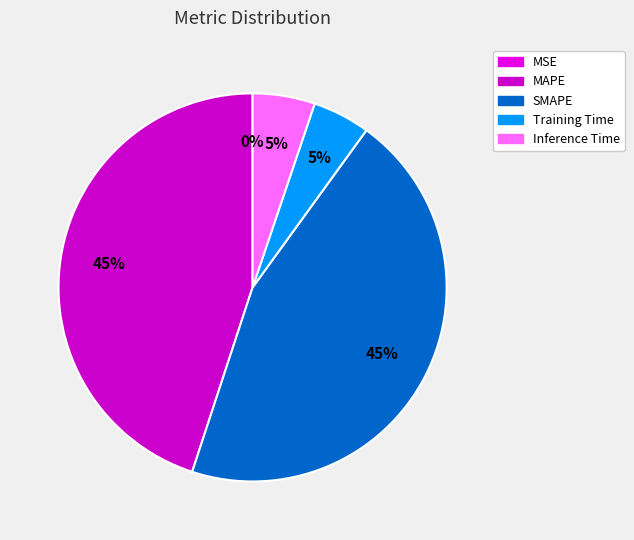

The MSE slice represents 0% of the pie. True or false?

True